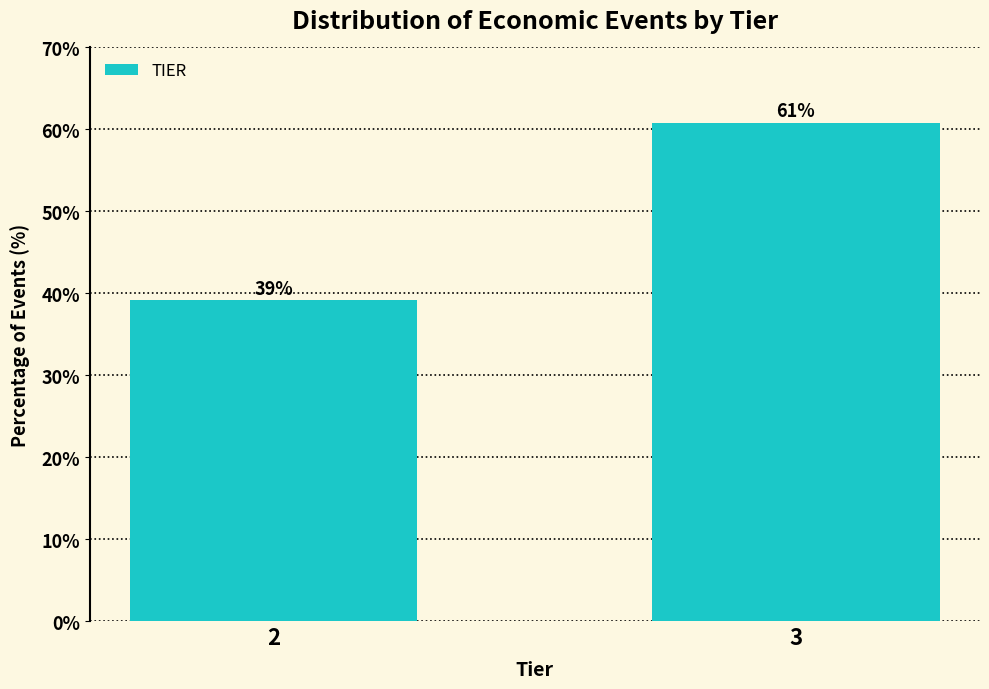

True or false: the data shows 81.2 at 3.

False